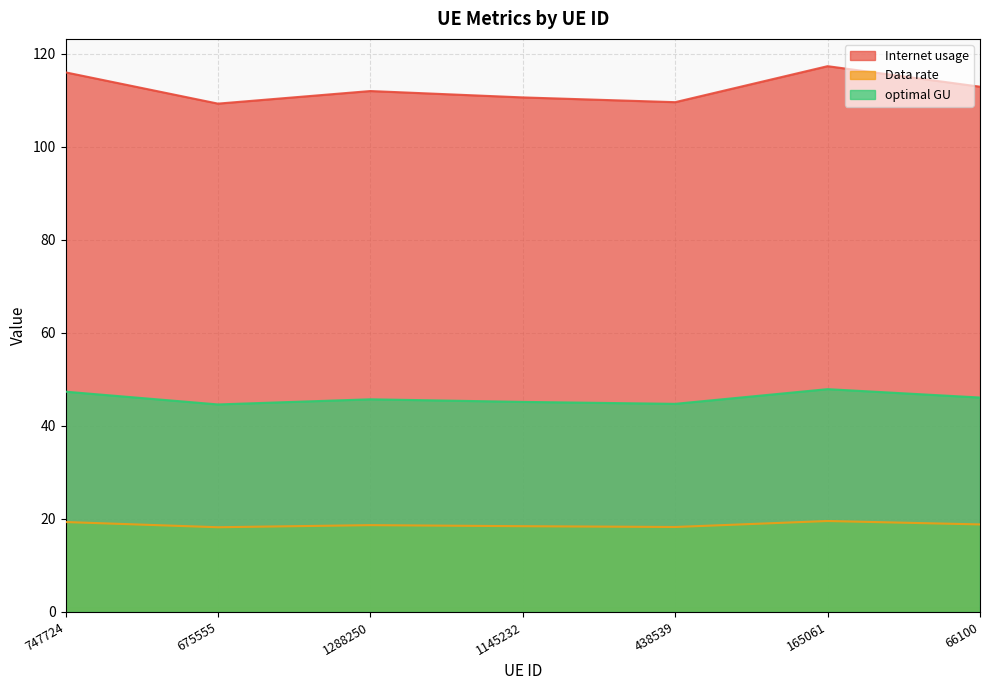

Where does the Internet usage series first go above 112?

747724